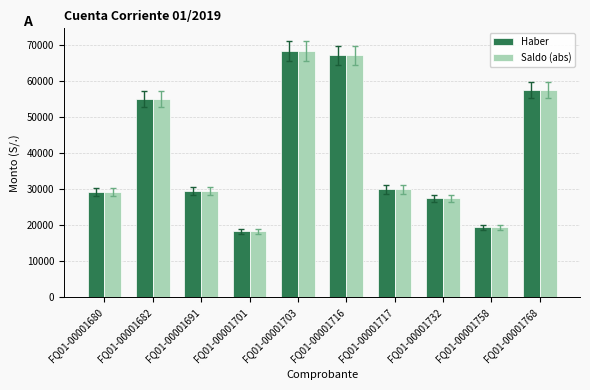

At which category is the sum across all series the highest?

FQ01-00001703